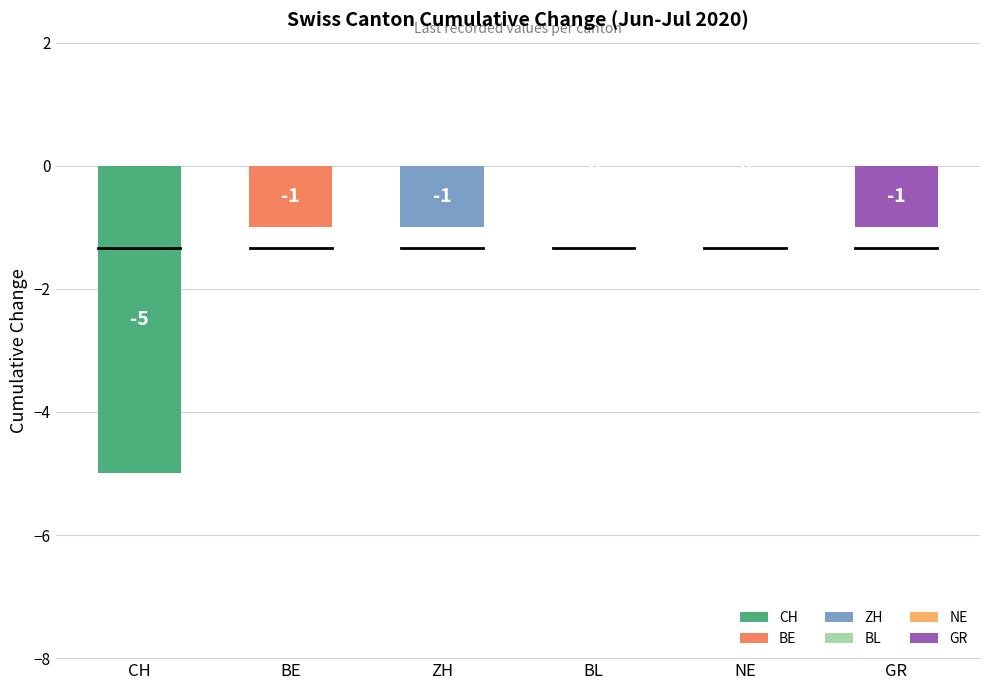

What is the difference between the maximum and minimum values in the GR series?

1